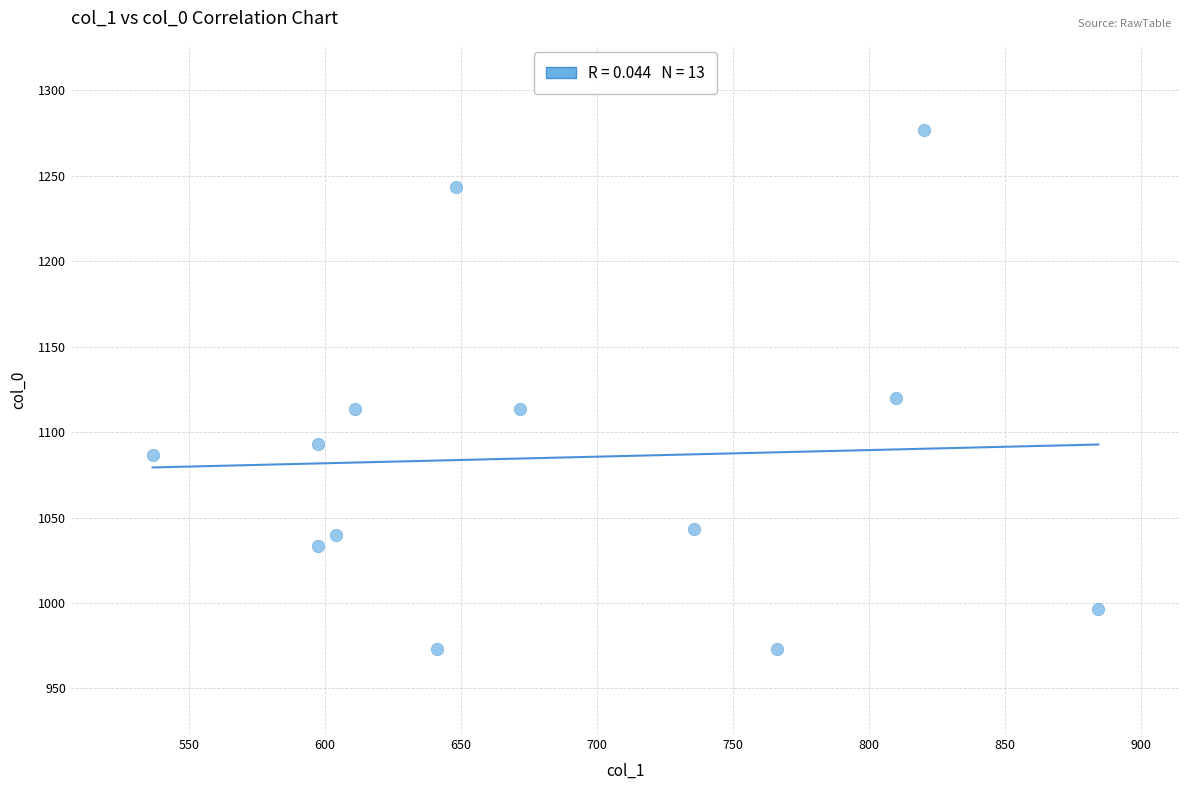

What Y value in the scatter plot is closest to 1125?

1120.0